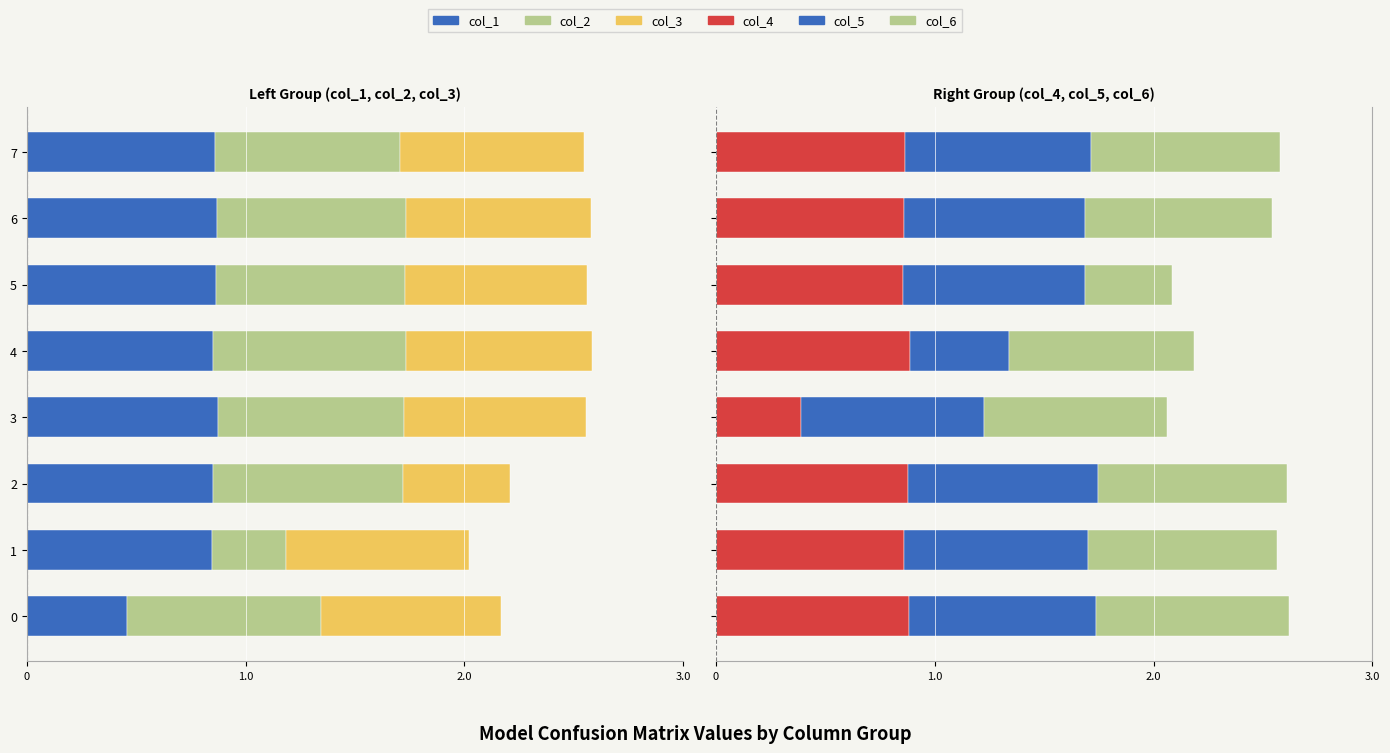

Is the value of col_3 at 2 greater than the value of col_6 at 3?

No